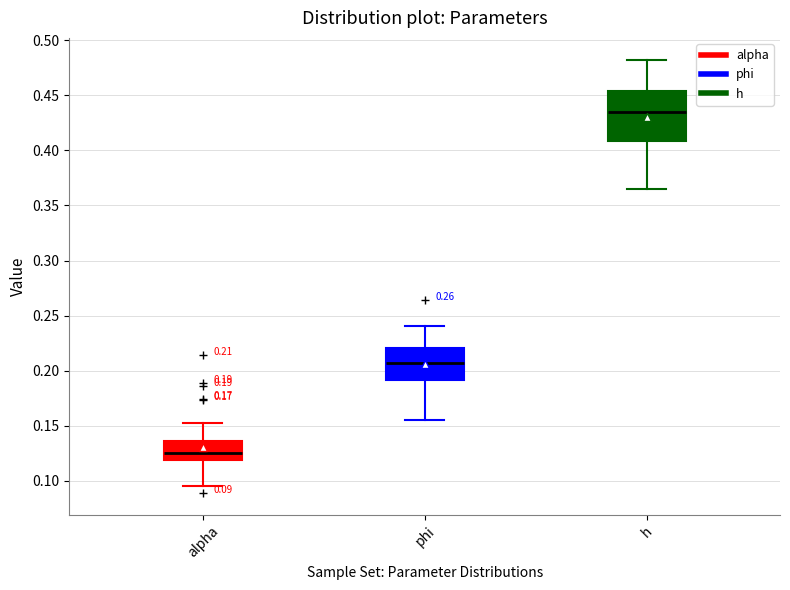

Which box has the lowest median line?

alpha